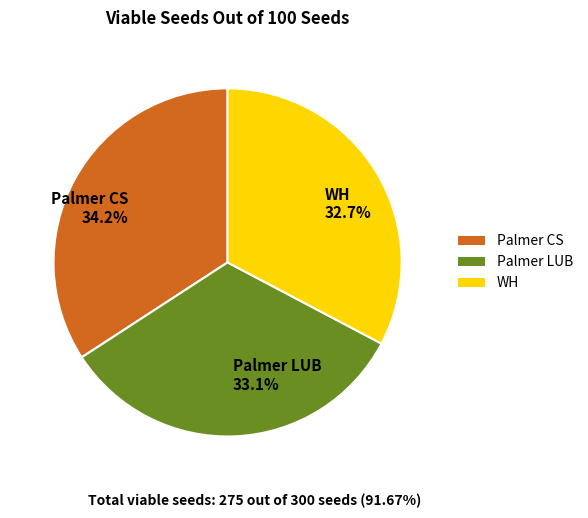

Which category has the biggest portion of the pie?

Palmer CS